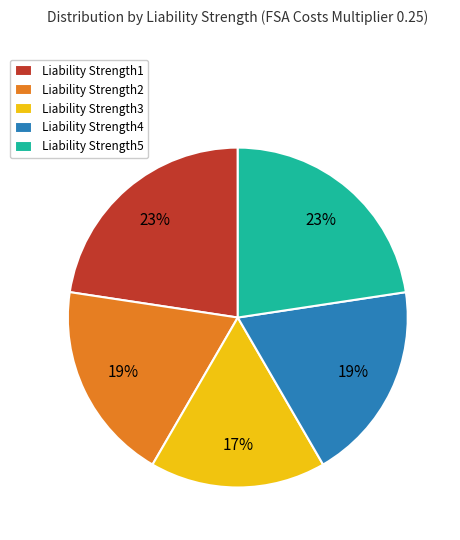

Is it true that Liability Strength2 is 27% of the pie?

False